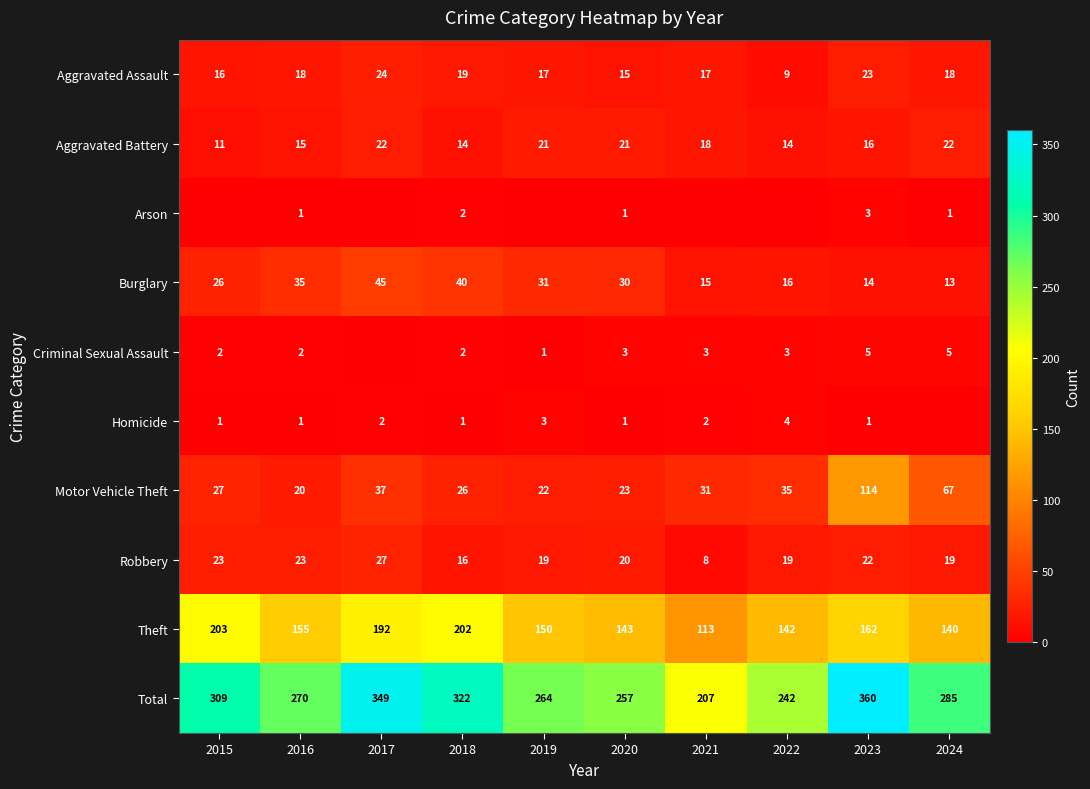

Which category has the lowest value across all series?

2015